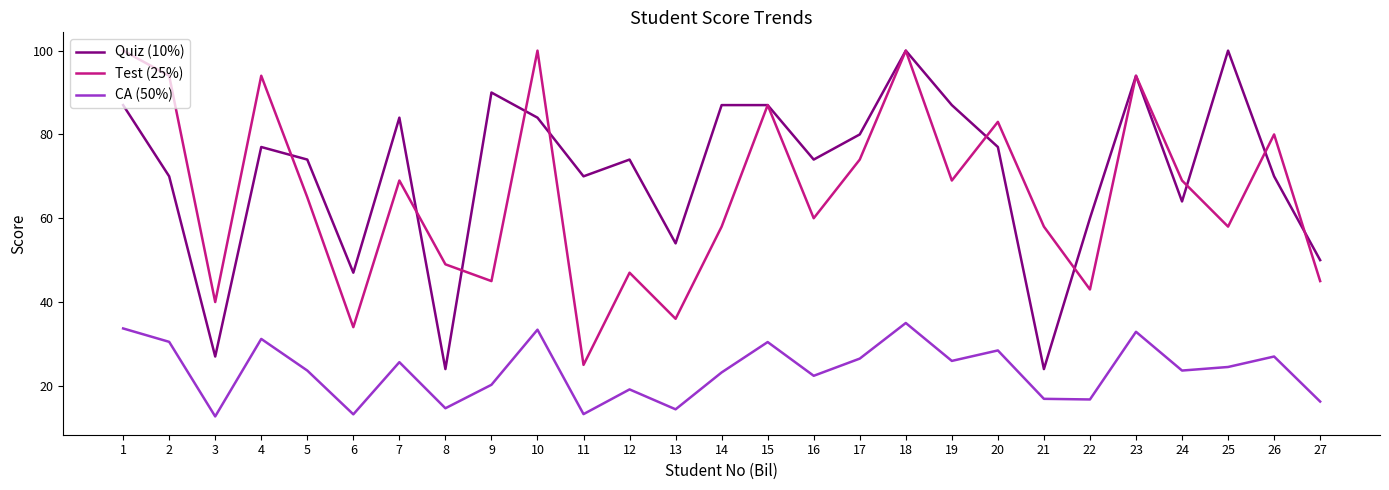

Between 20 and 22, which series saw the biggest shift?

Test (25%)